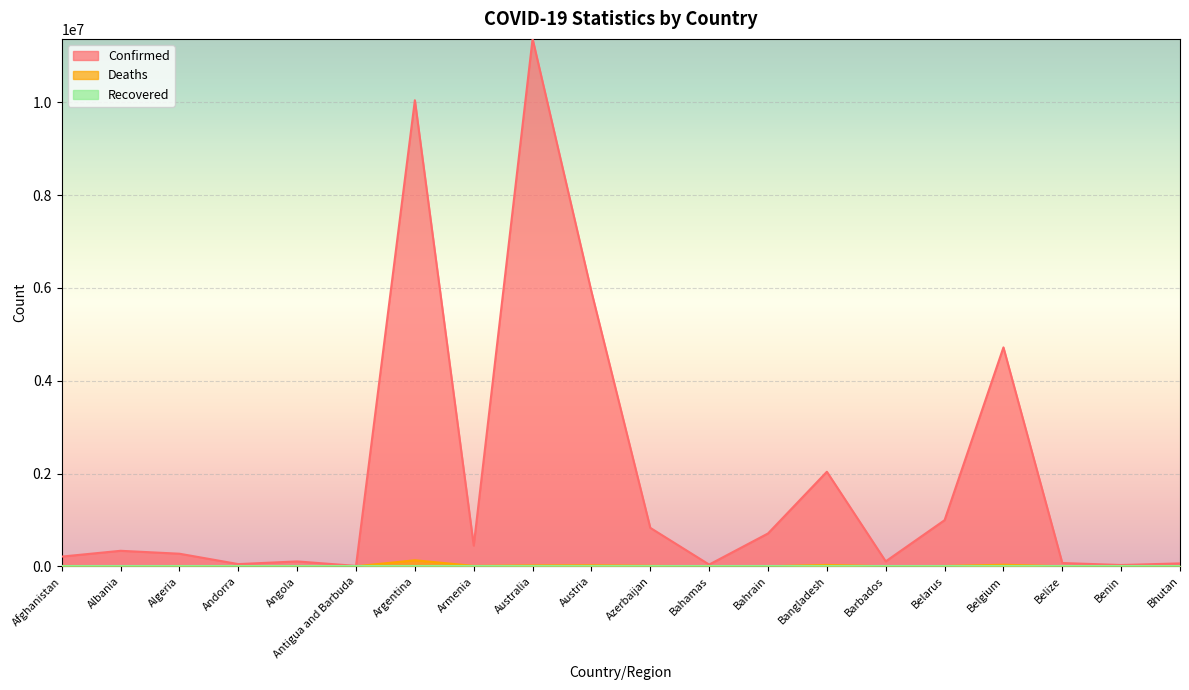

True or false: Confirmed and Deaths cross at least once.

False